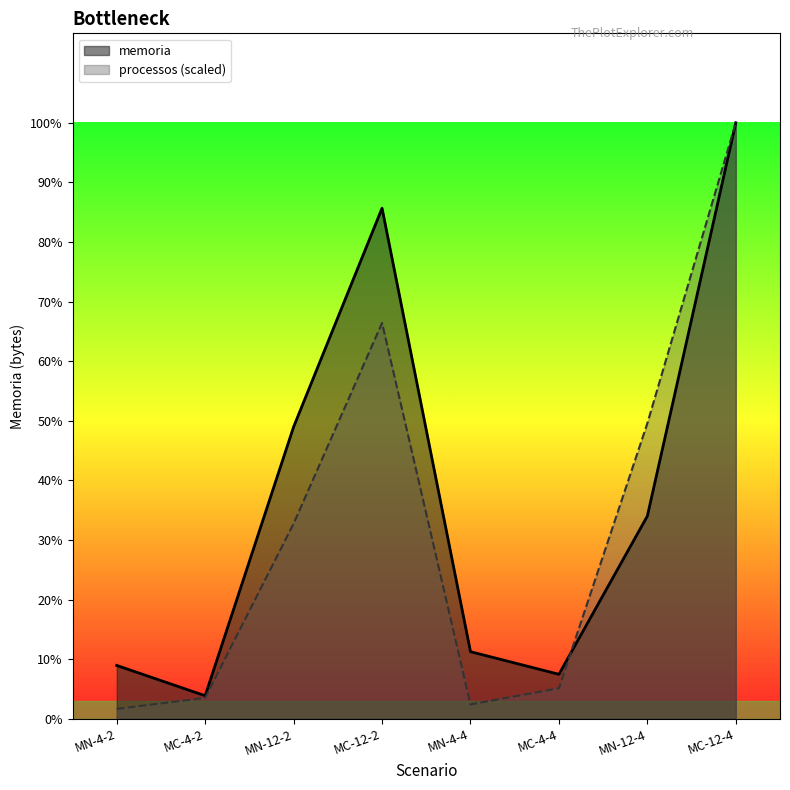

What is the sum of all processos values?

3744522078.4